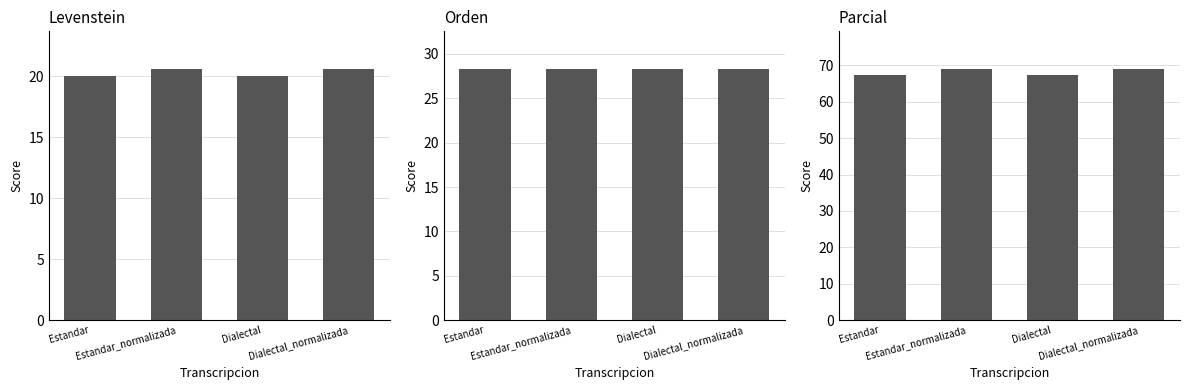

What are all the series names shown in the legend?

Levenstein, Orden, Parcial